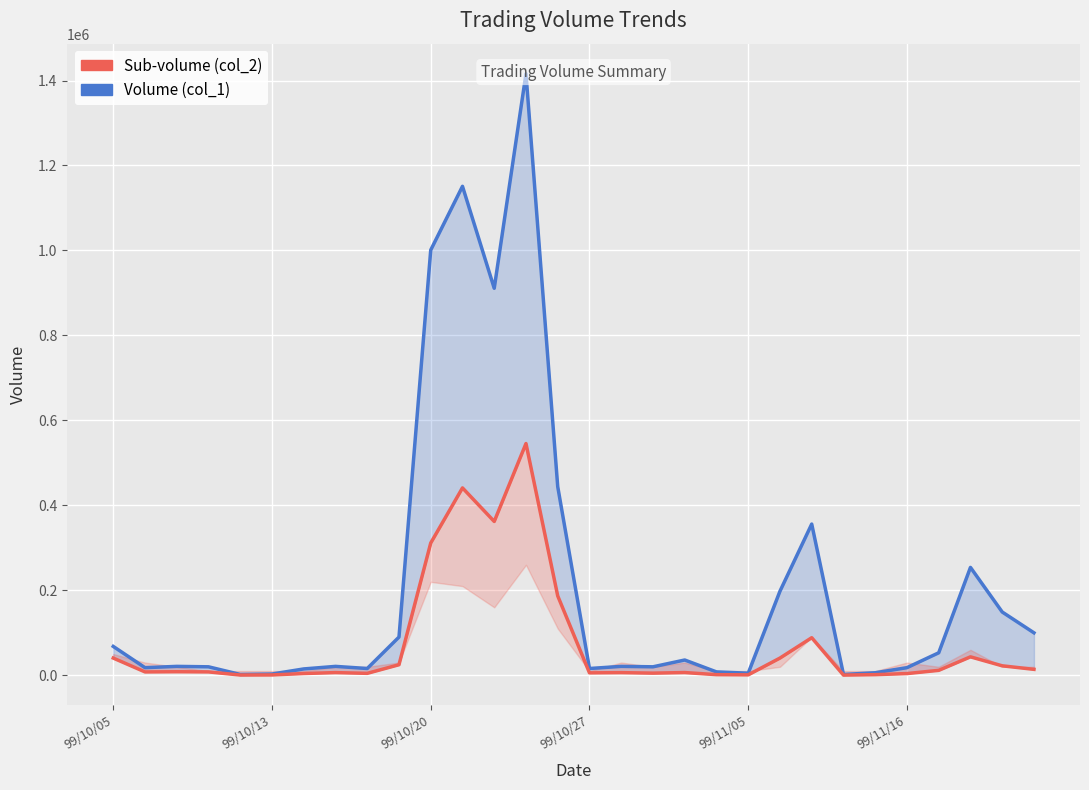

What is the value of the Sub-volume (col_2) point at the 29th from the left?

22350